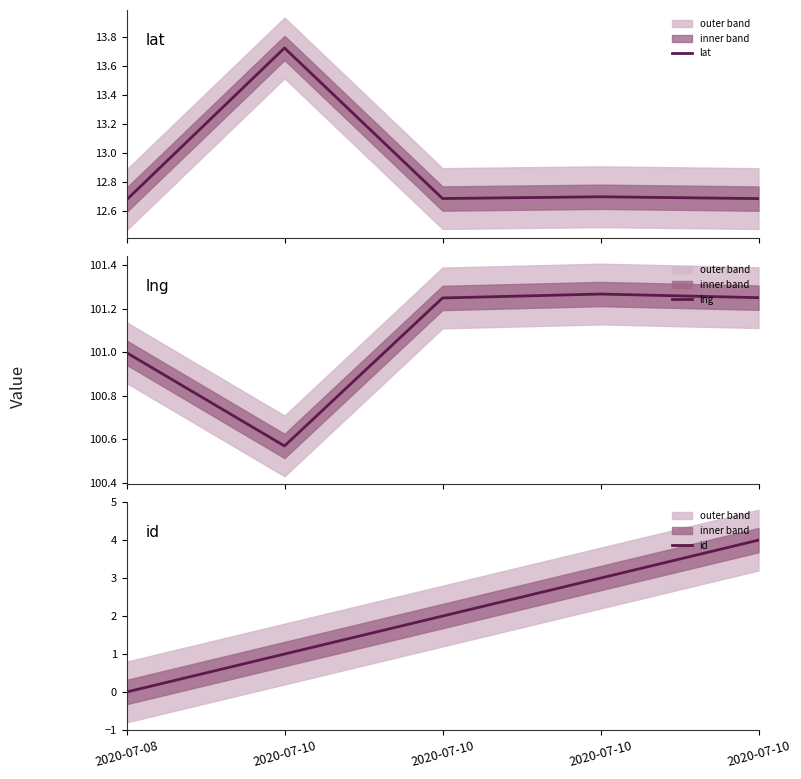

Is this an area chart (filled region under the line)?

No